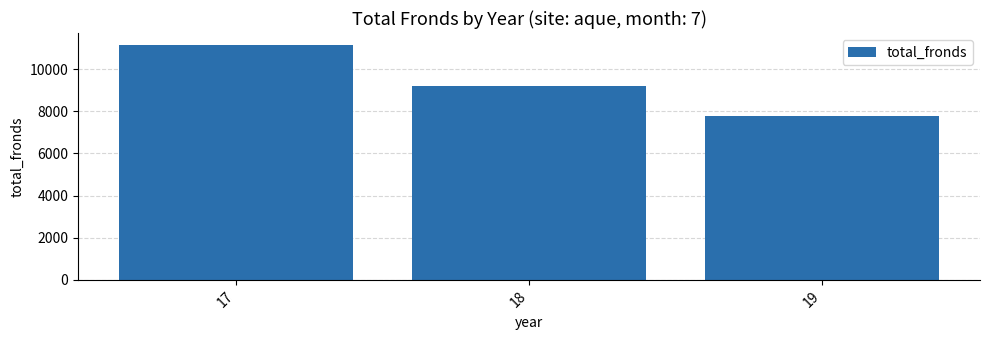

Between 19 and 17, which is larger?

17